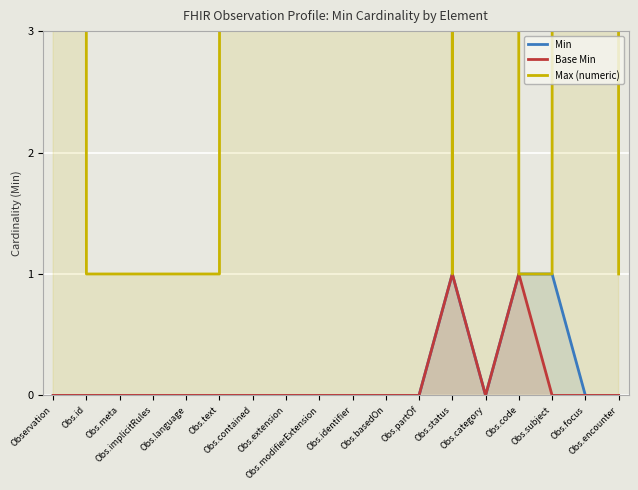

What are all the series names shown in the legend?

Min, Base Min, Max (numeric)